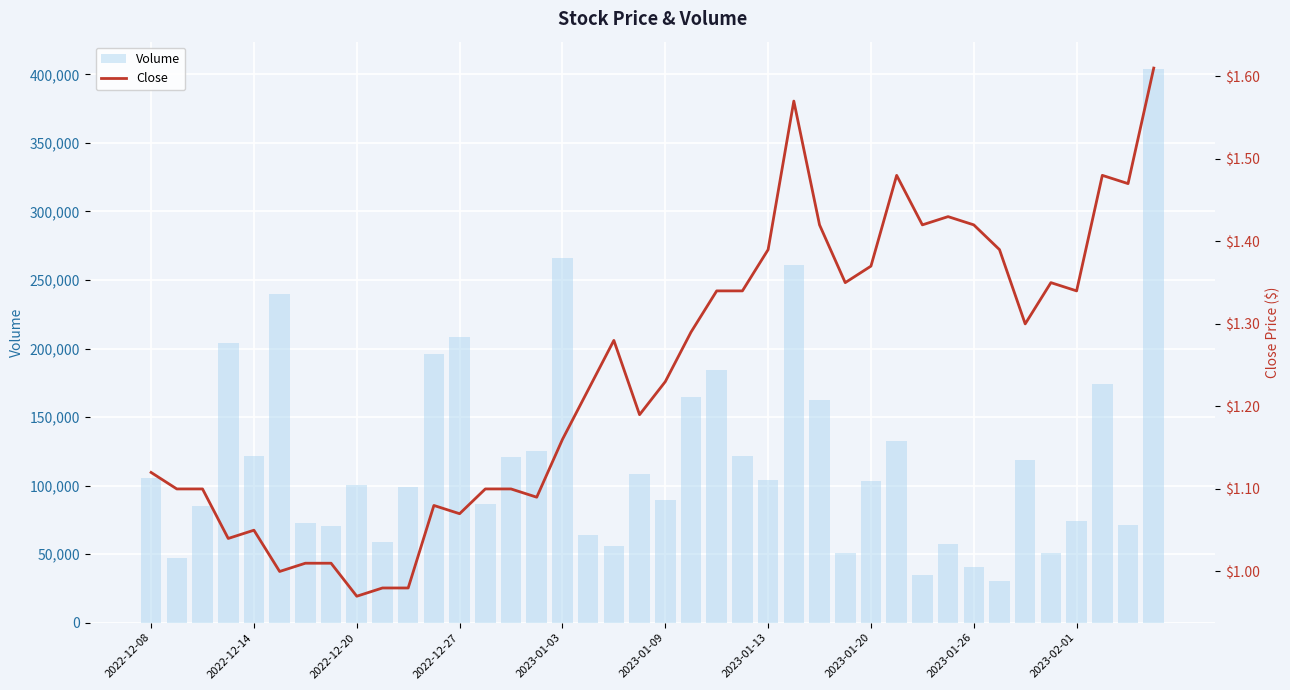

What is the sum of all Volume values?

4864300